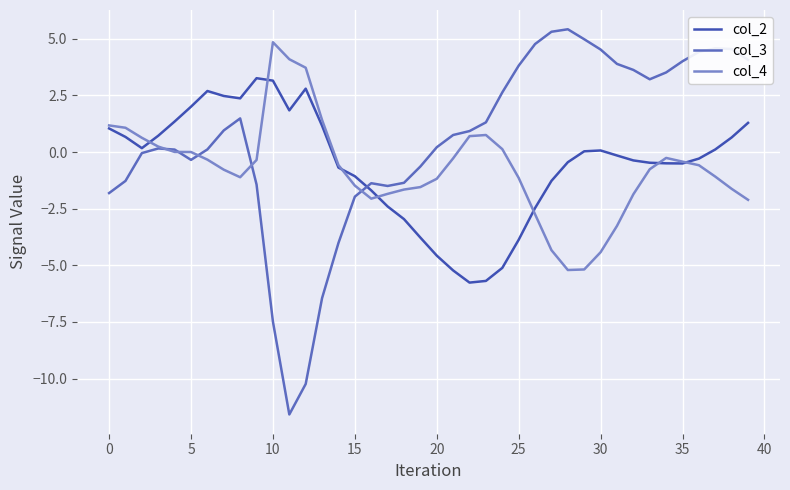

Which series has the largest total across all categories?

col_3